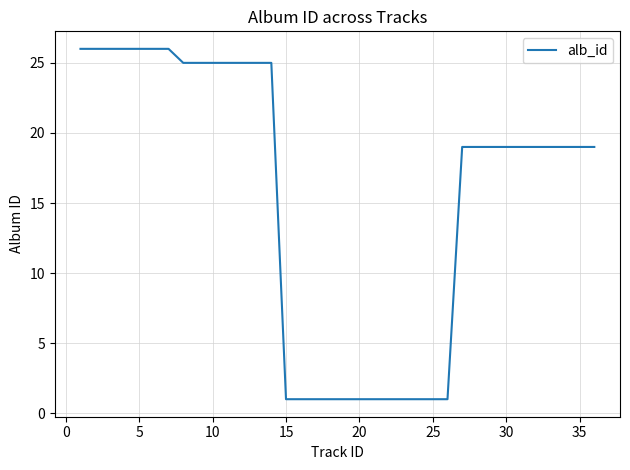

What is the greatest value displayed?

26